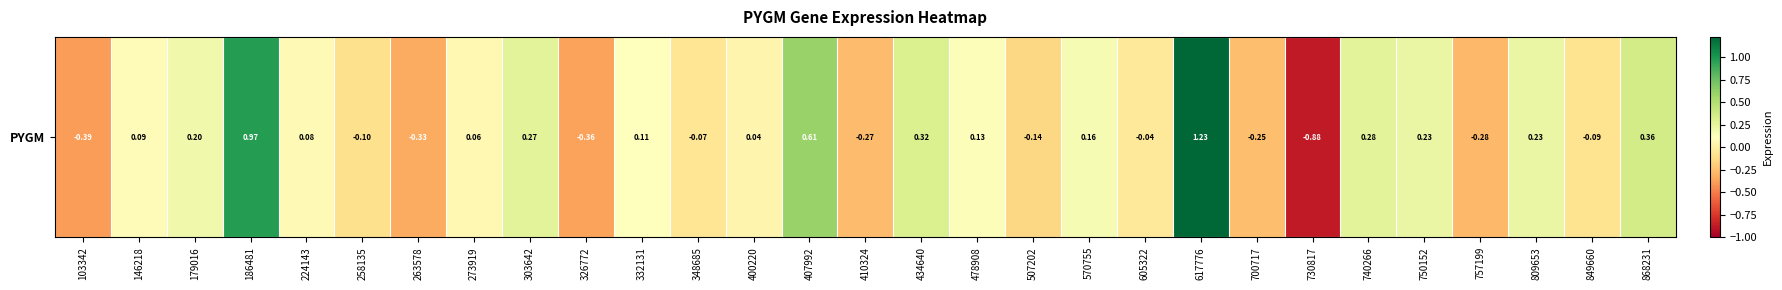

The chart shows a value of -0.1 at 258135. True or false?

False